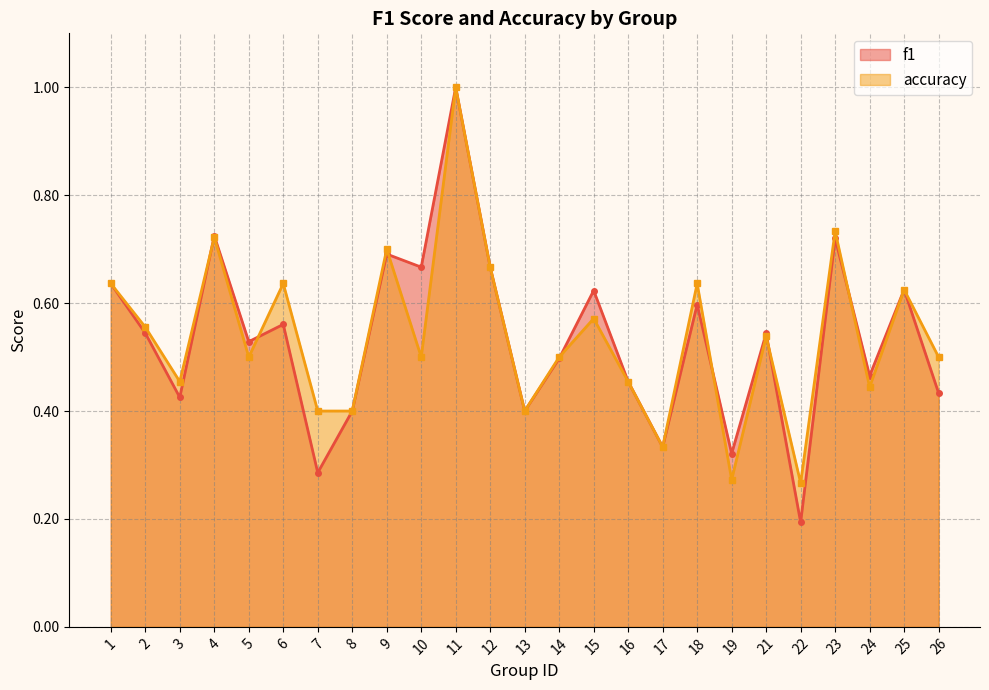

Which series changed the most between 17 and 18?

accuracy